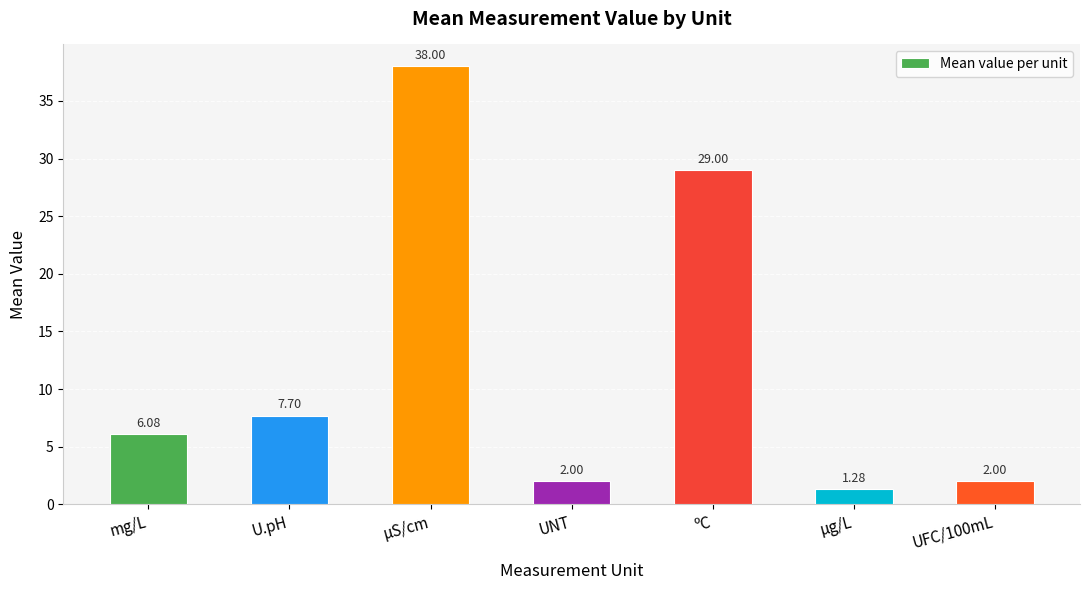

How many distinct data groups are displayed?

1